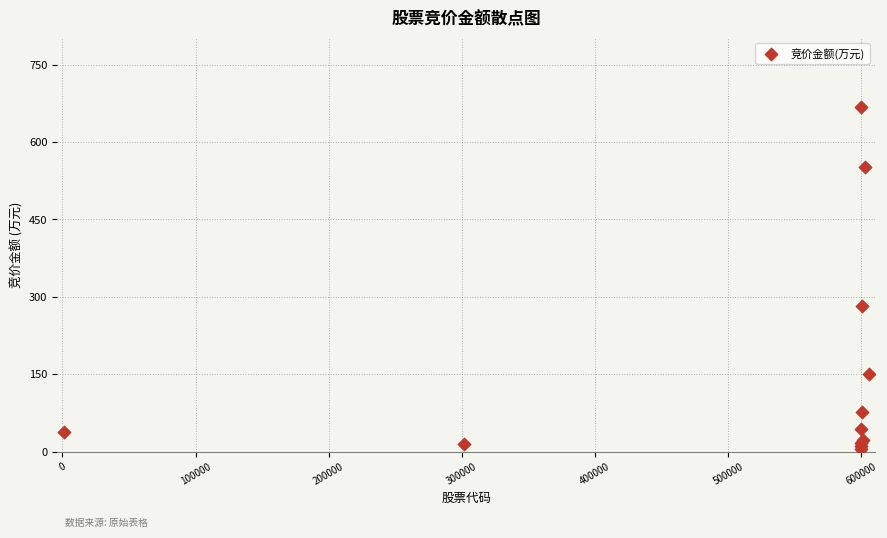

What Y value in the scatter plot is closest to 336?

281.2